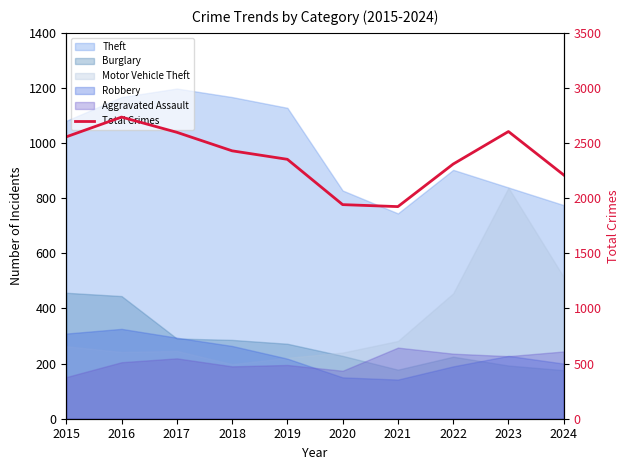

What is the difference between the maximum and minimum values?

812